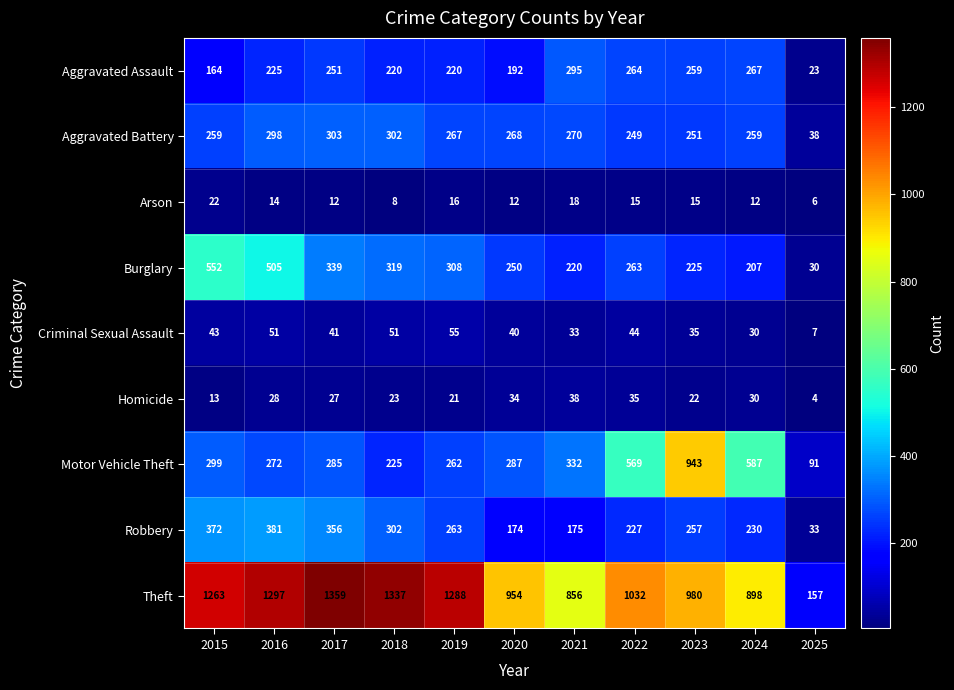

At 2017, list the series in order from smallest to largest.

Arson, Homicide, Criminal Sexual Assault, Aggravated Assault, Motor Vehicle Theft, Aggravated Battery, Burglary, Robbery, Theft